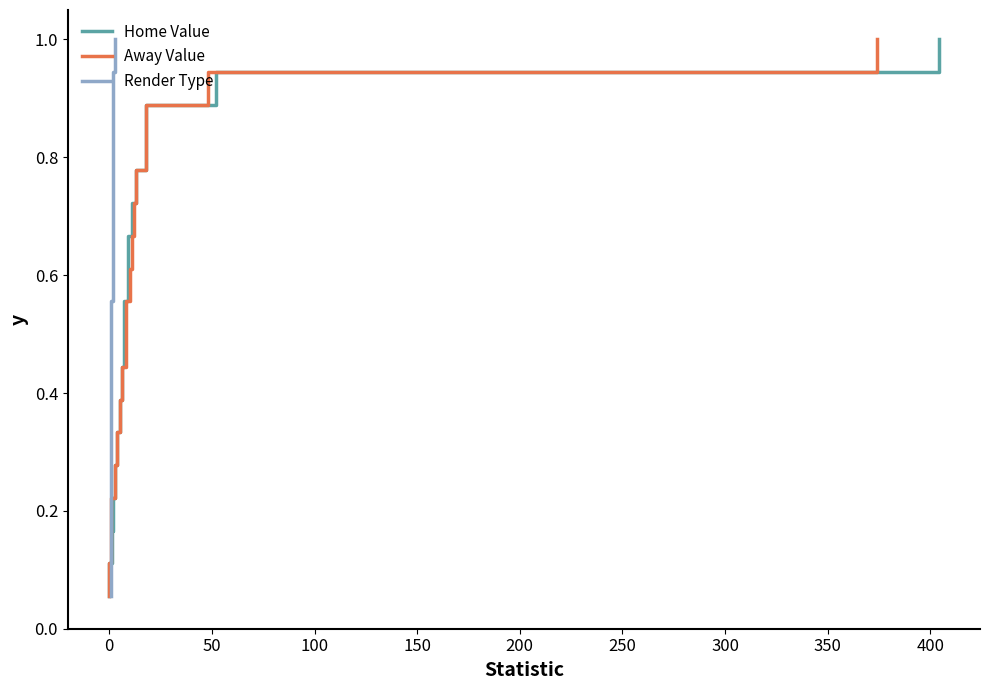

What is the label of the 15th point from the right?

100